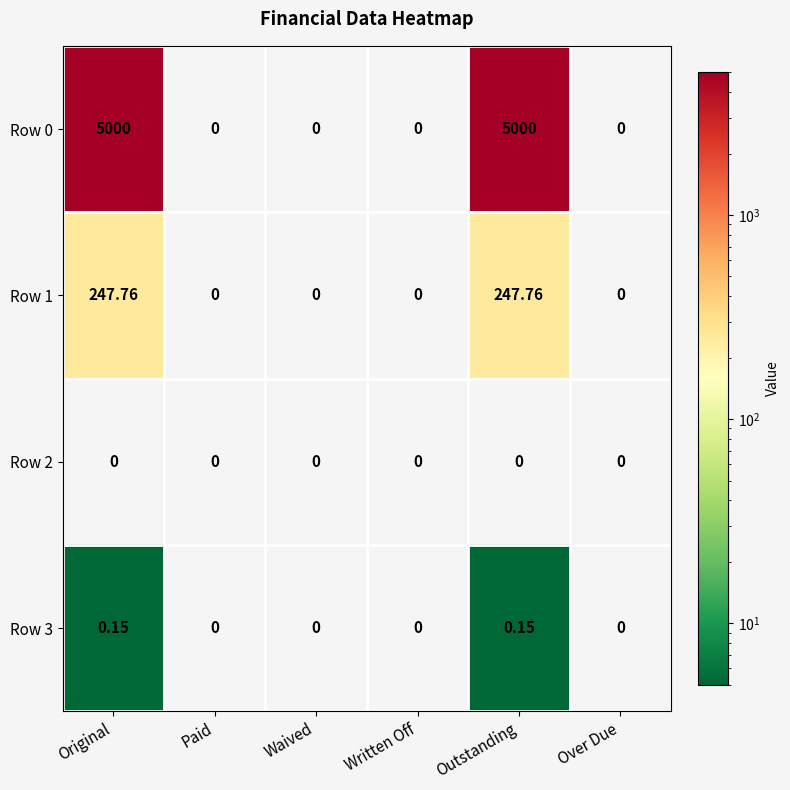

Is the value of Row 1 at Original greater than the value of Row 0 at Written Off?

Yes